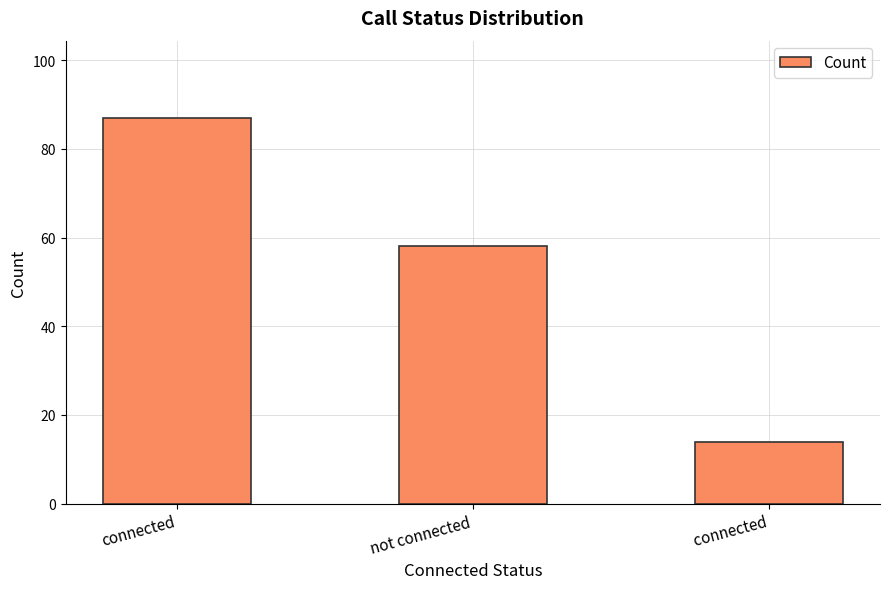

At which label is the value closest to 50?

not connected